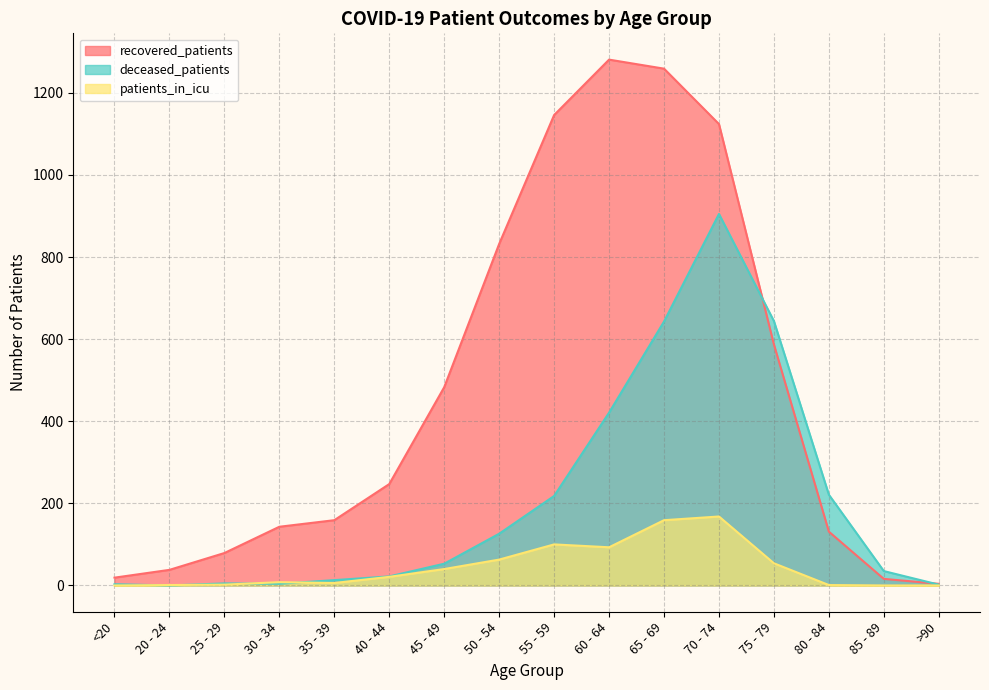

Rank the series by their average value, from highest to lowest.

recovered_patients, deceased_patients, patients_in_icu